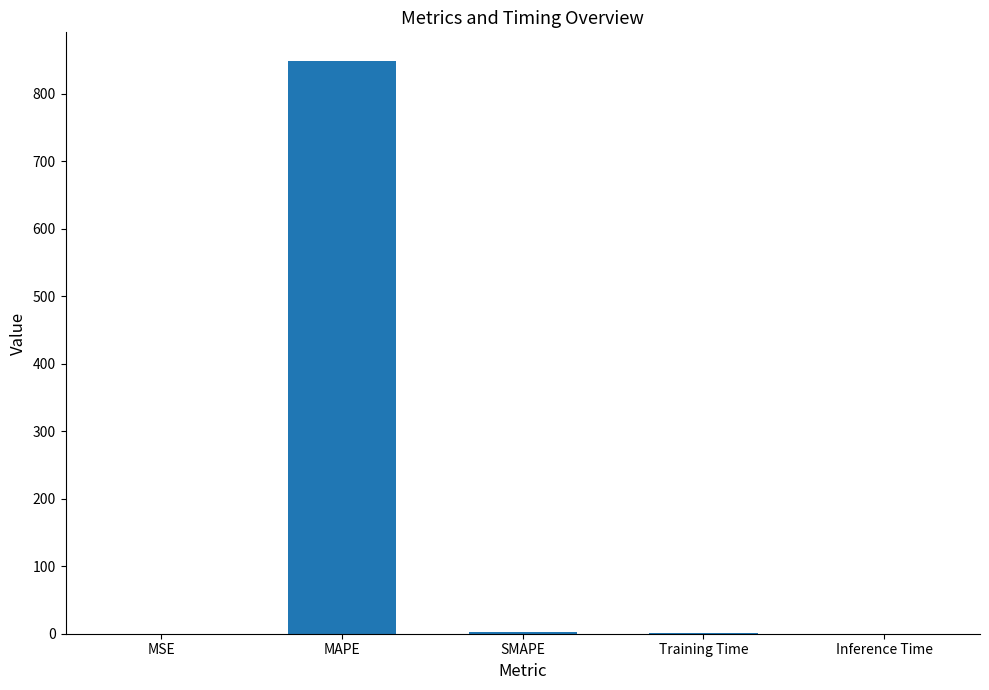

What is the average value?

170.4